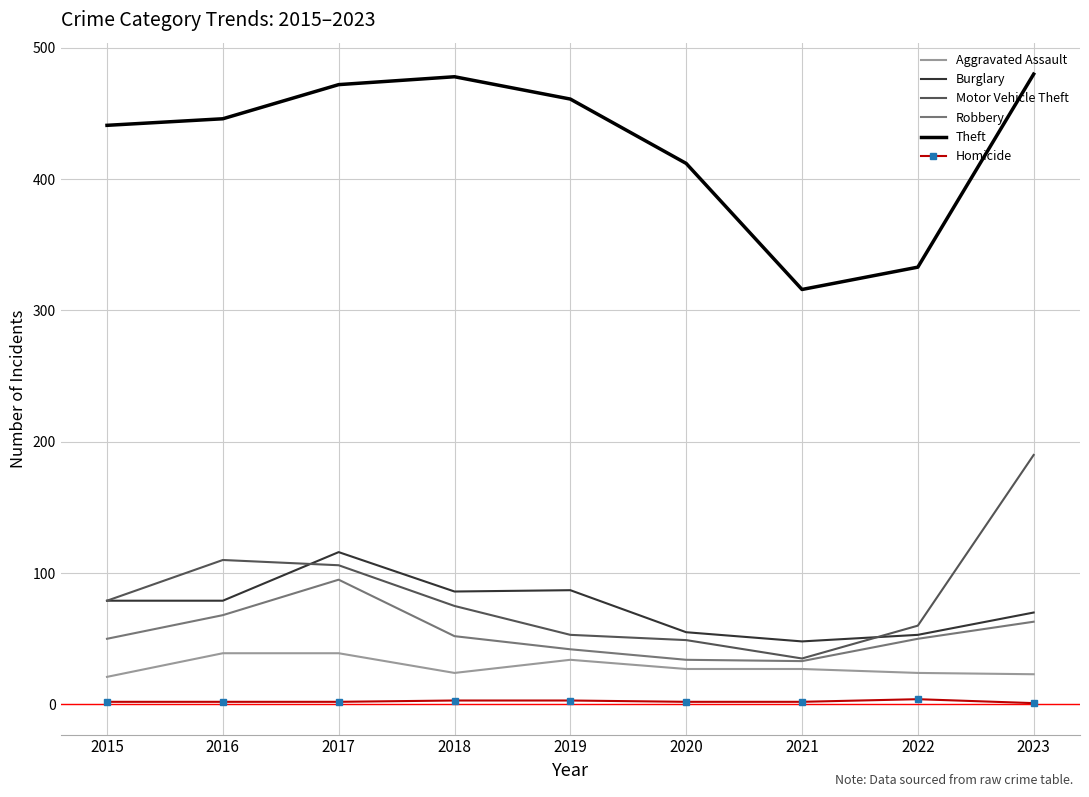

What are all the series names shown in the legend?

Aggravated Assault, Burglary, Motor Vehicle Theft, Robbery, Theft, Homicide